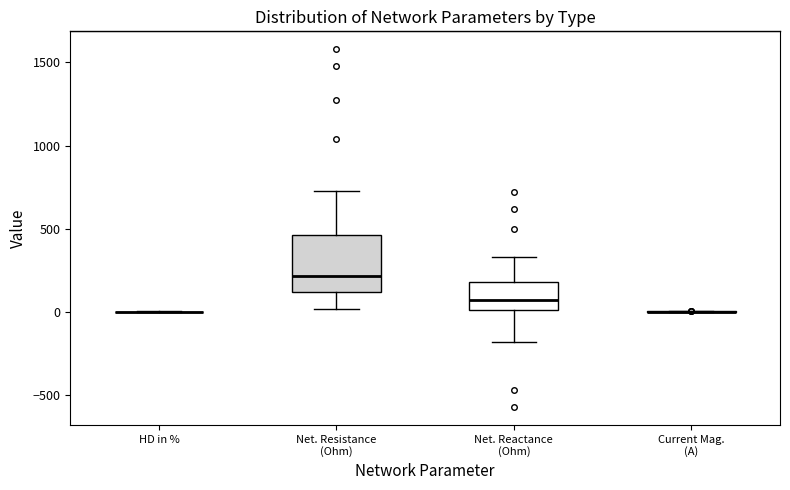

Reading left to right, transcribe this box plot: for each box, give where its median line is, the range the box spans, and where its two whiskers end, as read against the y-axis. The values are not printed on the chart, so give them approximately, as read against the axis.

HD in %: box collapsed to a line at 0, whiskers 0 to 0
Net. Resistance (Ohm): median 200, box 100 to 450, whiskers 0 to 750
Net. Reactance (Ohm): median 50, box 0 to 200, whiskers -200 to 350
Current Mag. (A): box collapsed to a line at 0, whiskers 0 to 0